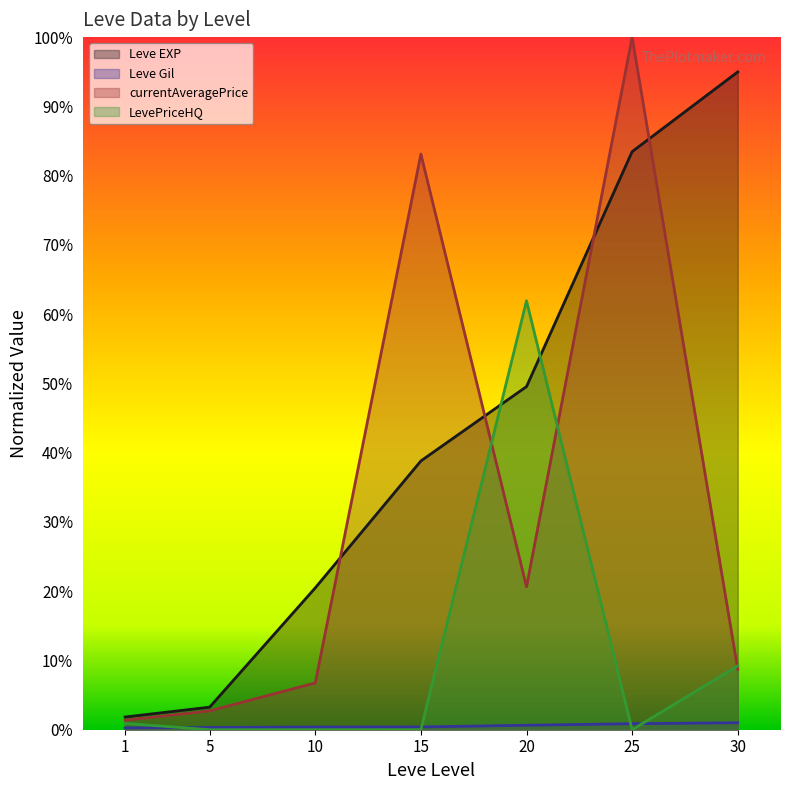

At how many categories does at least one series exceed 0?

7